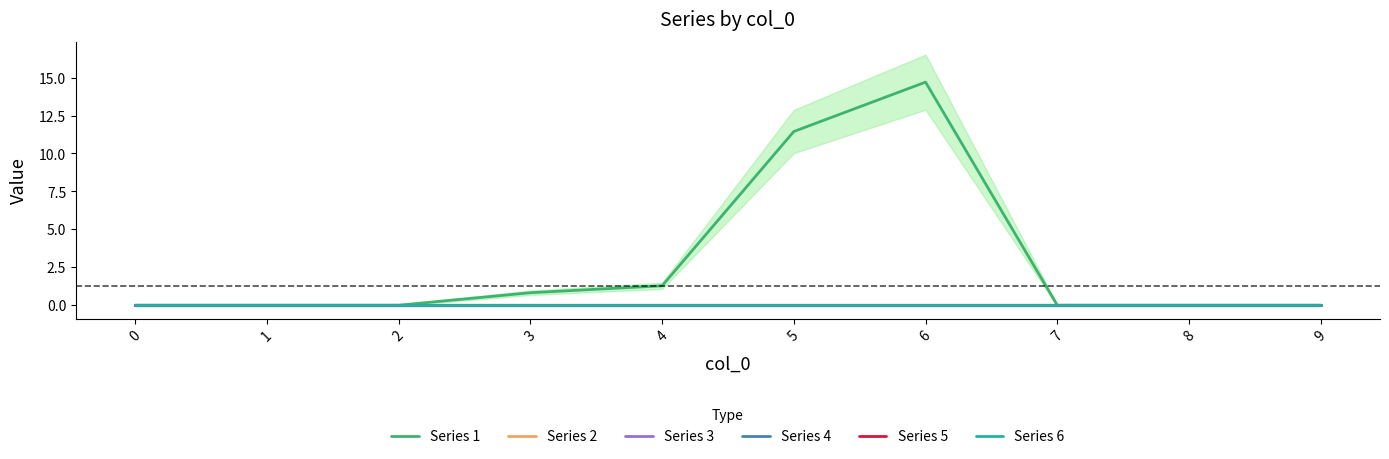

True or false: Series 4 and Series 1 intersect in this chart.

False